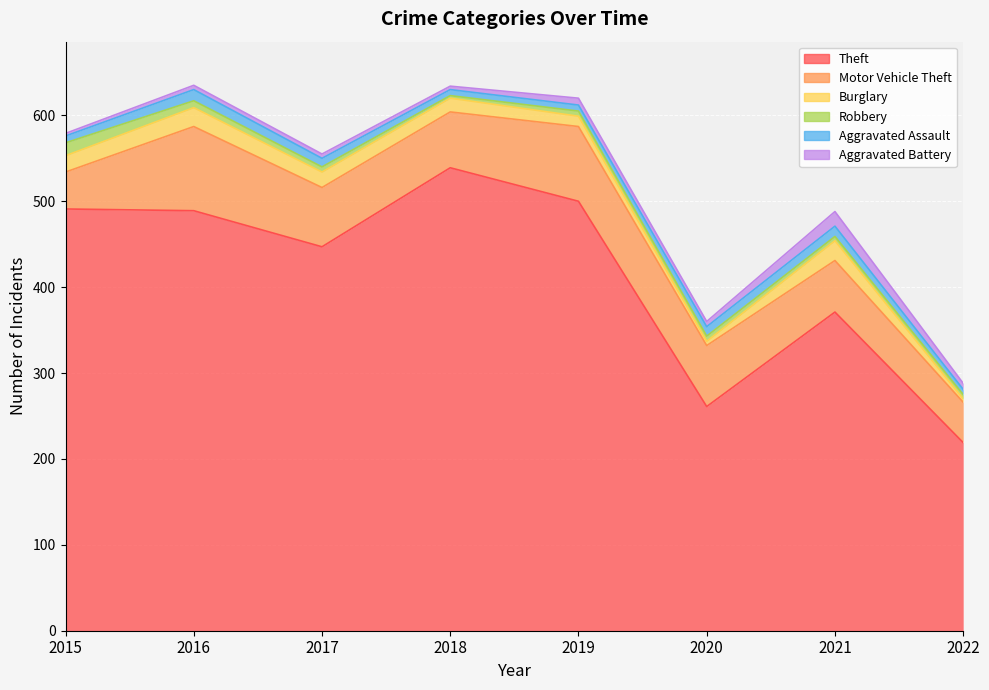

At which label does Burglary first exceed 18?

2015